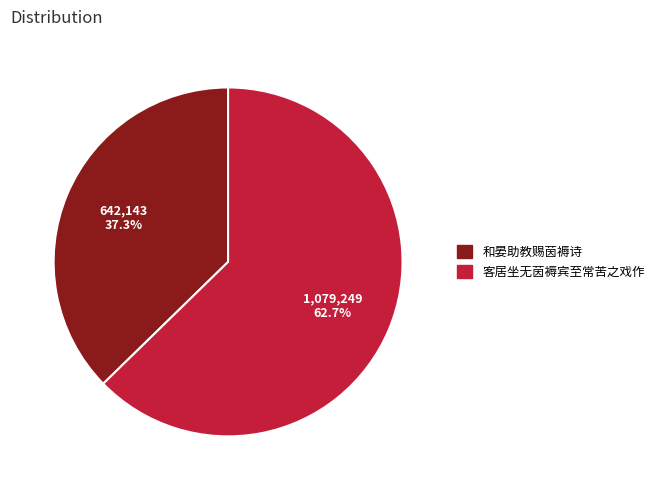

The 和晏助教赐茵褥诗 slice represents 29% of the pie. True or false?

False